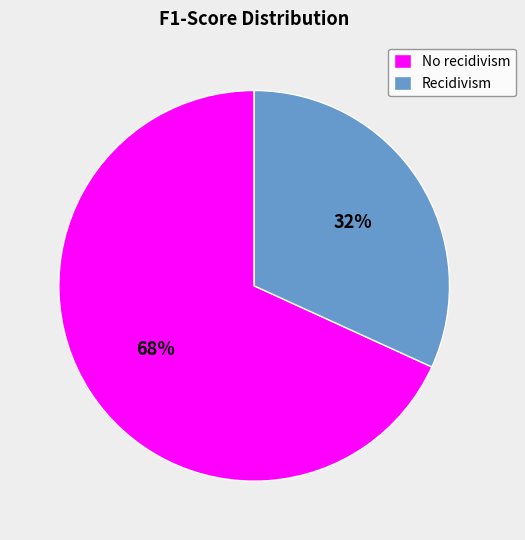

To the nearest percent, what portion does Recidivism represent?

32%